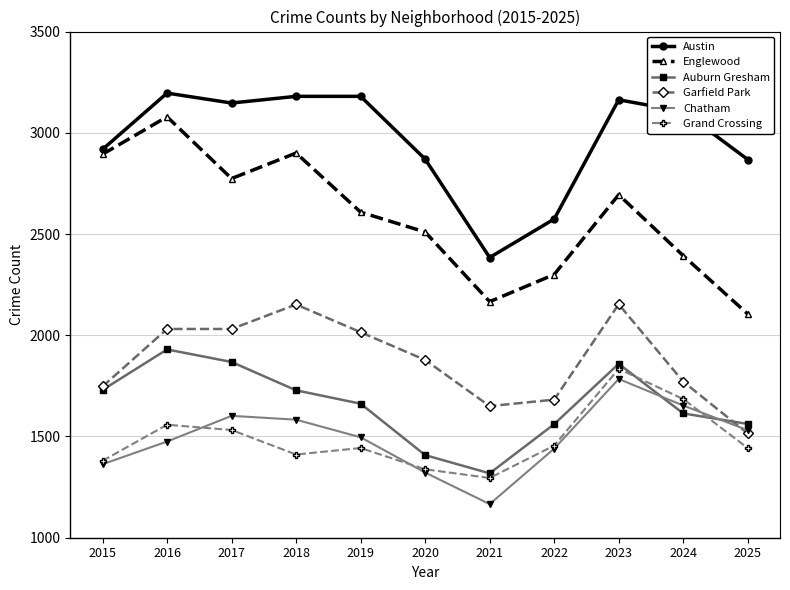

True or false: Garfield Park has a value of 2222 at 2025.

False